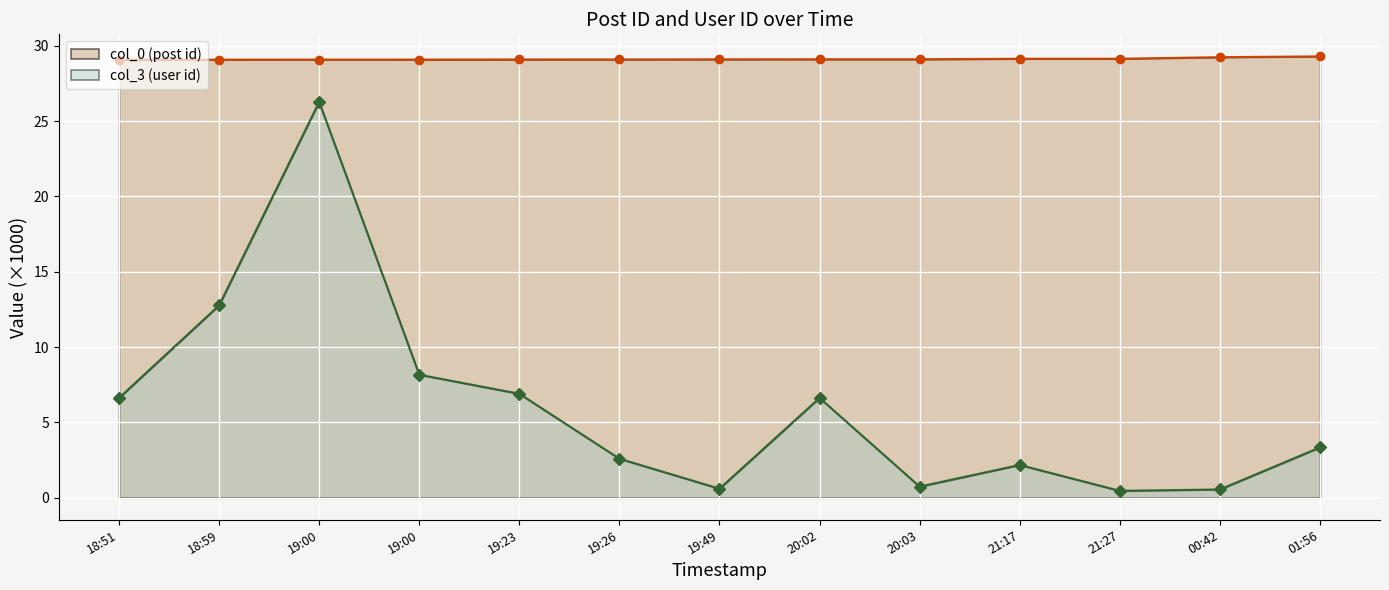

What are all the series names shown in the legend?

col_0 (post id), col_3 (user id)